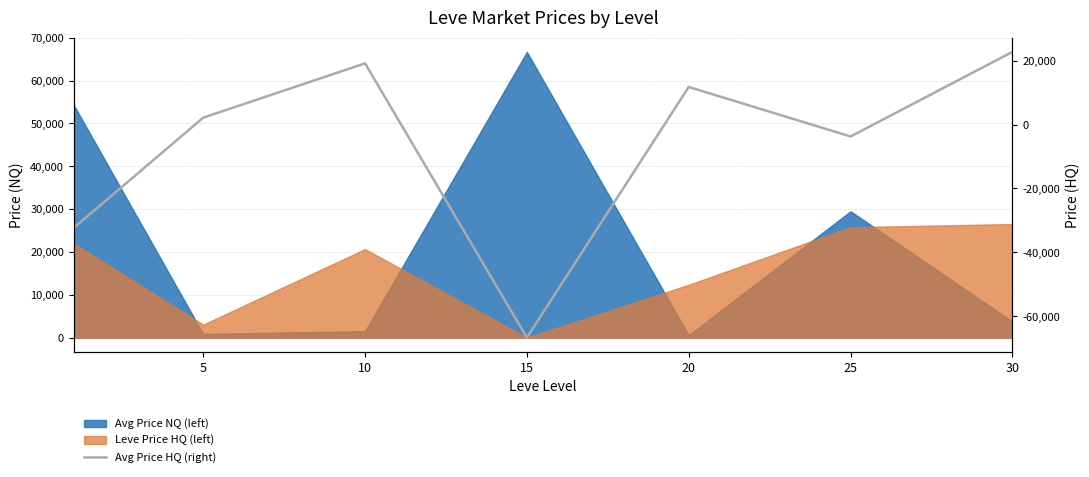

True or false: the data shows 11781.1 at 20.

True